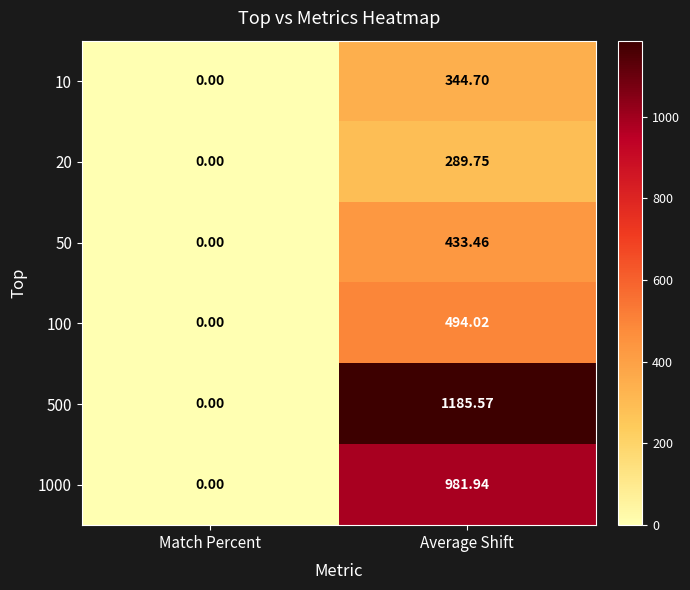

Which label corresponds to the largest value in the chart?

Average Shift